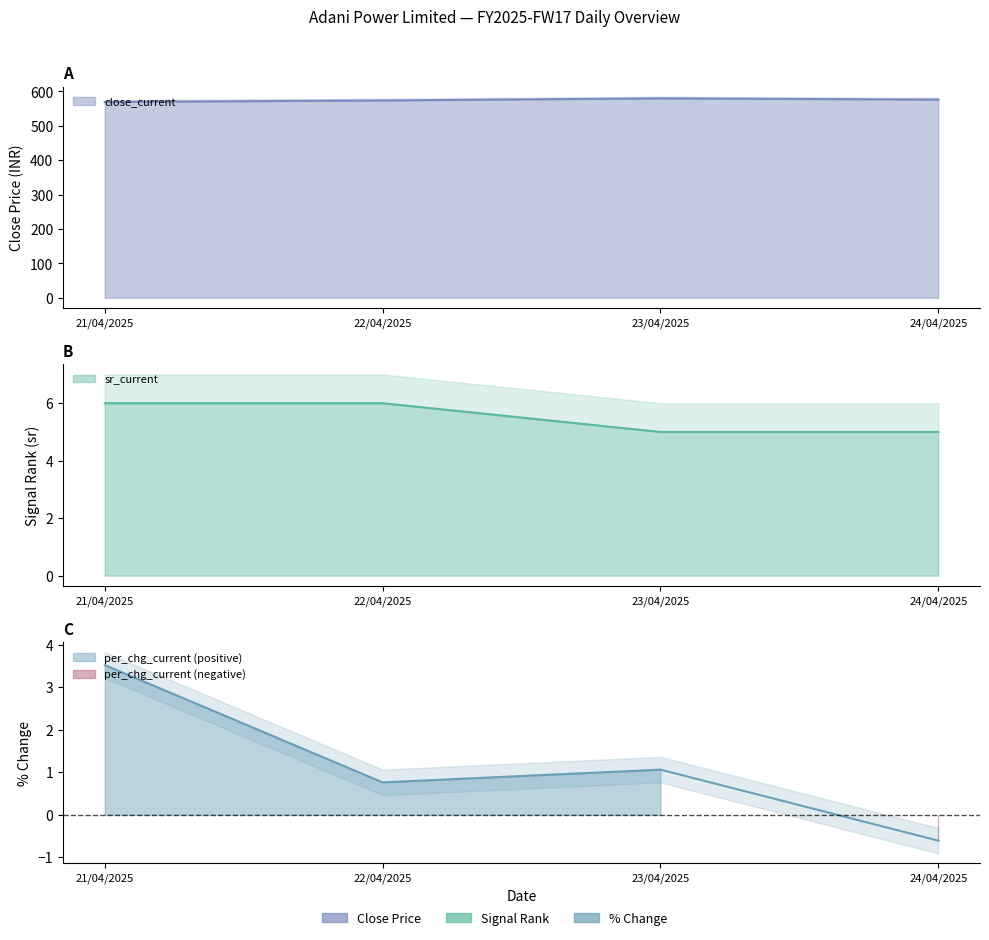

Count the number of data series in this chart.

3